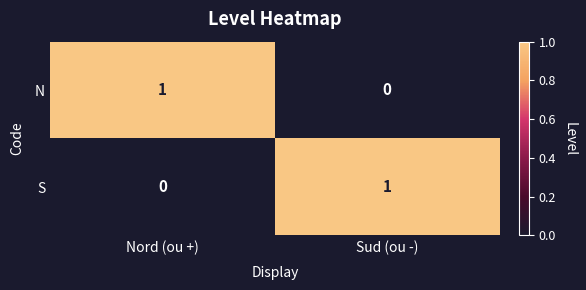

Is the value of N at Nord (ou +) greater than the value of S at Nord (ou +)?

Yes